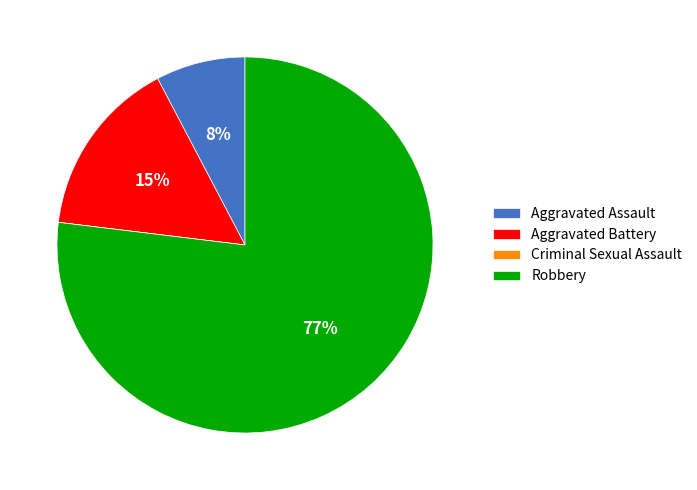

Which has a higher value, Aggravated Battery or Aggravated Assault?

Aggravated Battery